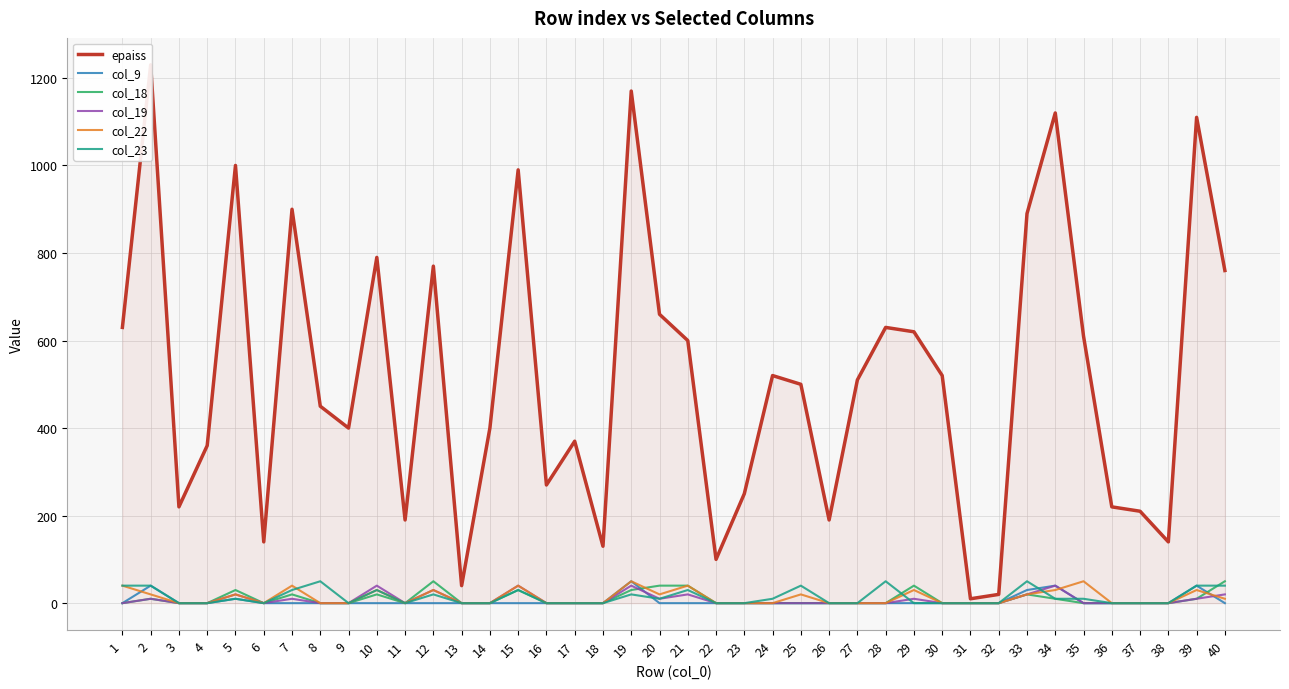

What is the maximum value shown in the chart?

1230